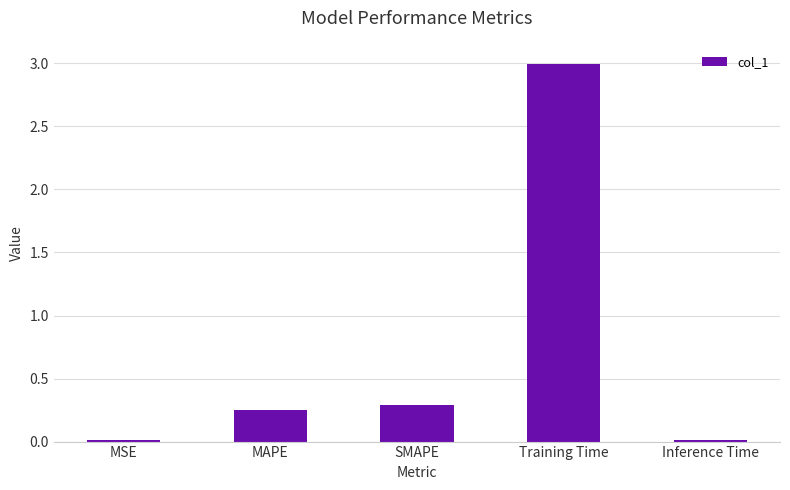

How many bars are there in total?

5